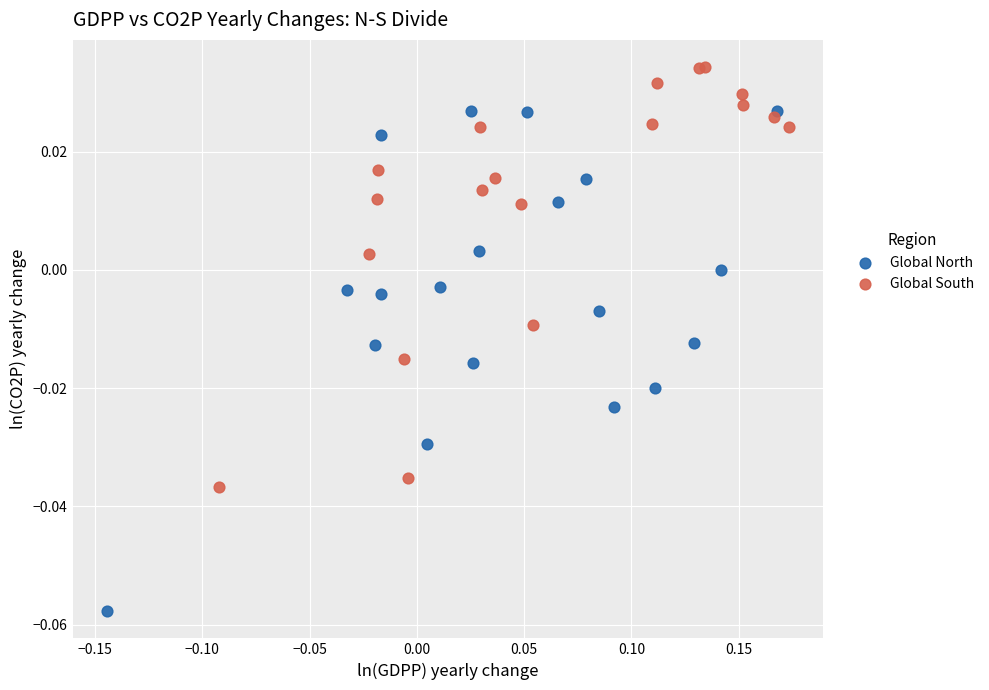

Which series contains the highest Y value?

Global South